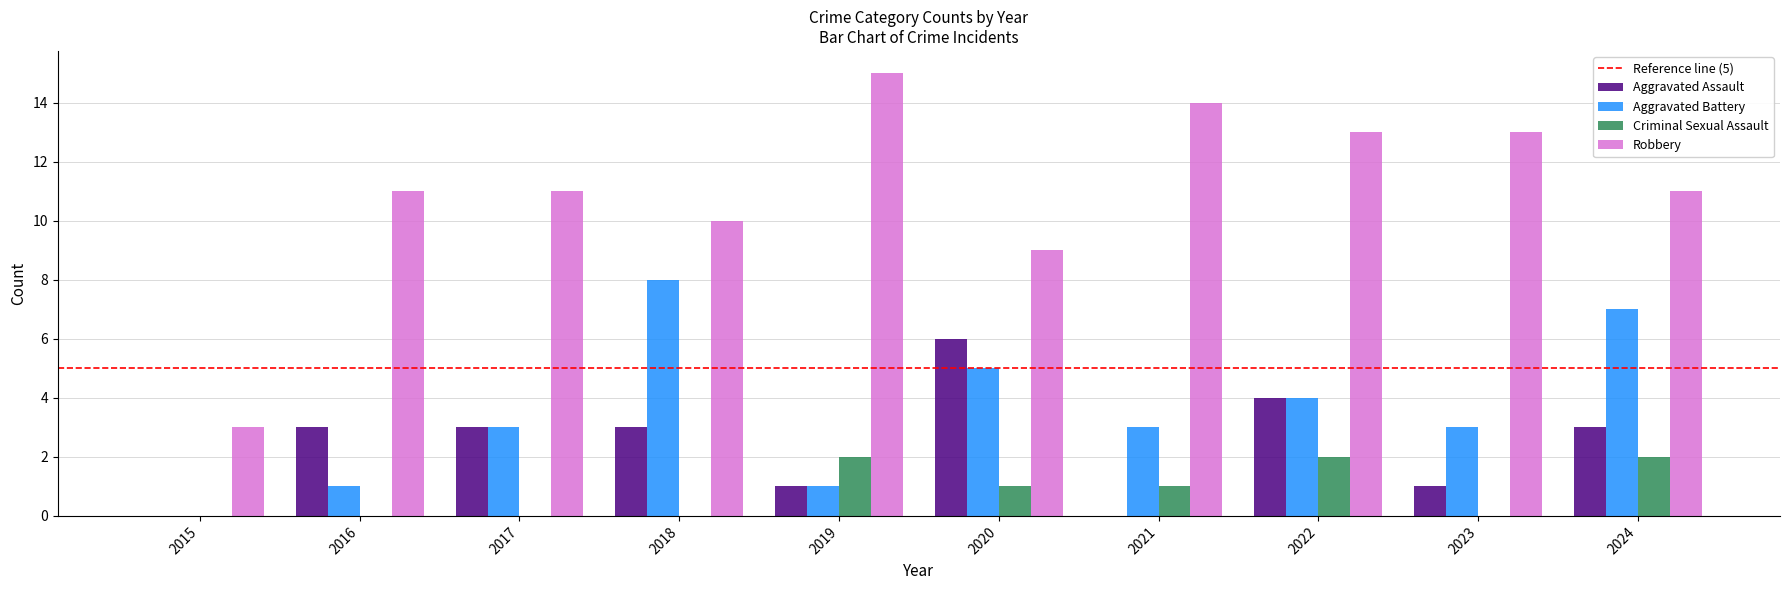

How many distinct data groups are displayed?

4